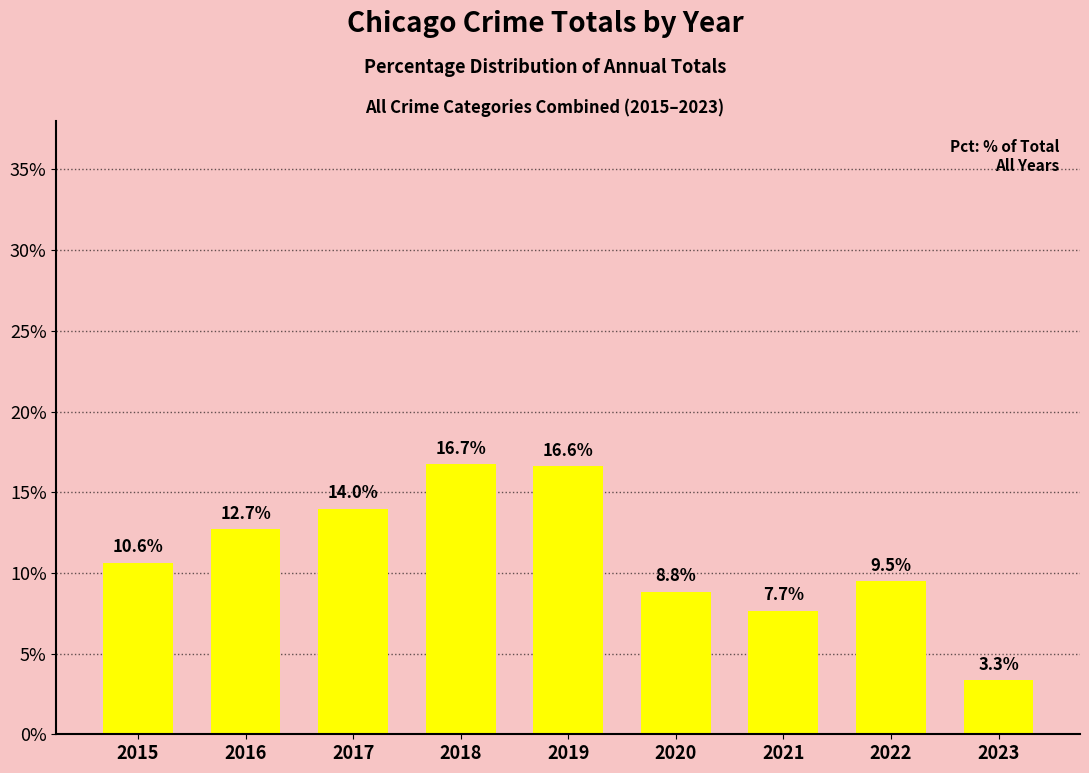

Are the bars grouped side by side (vs. stacked)?

No